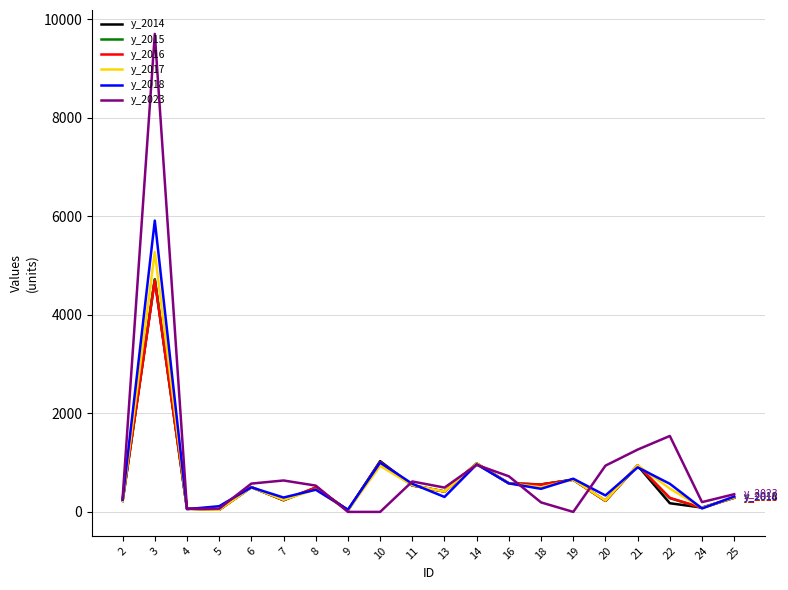

What is the greatest value displayed?

9704